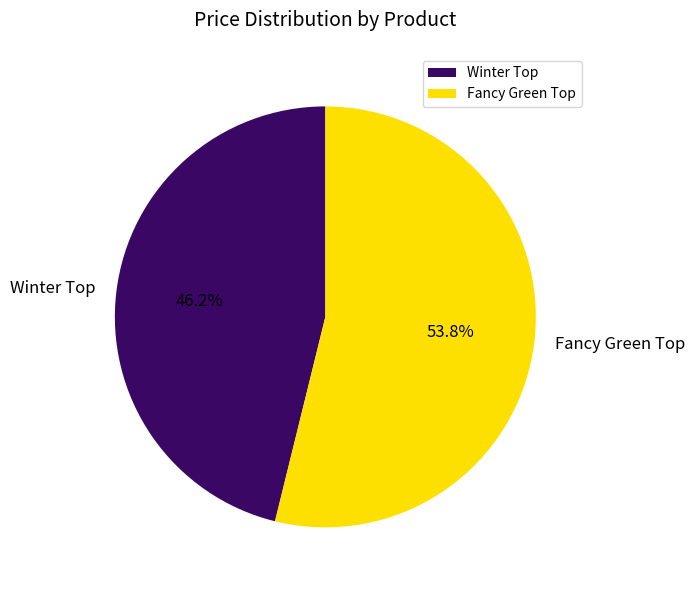

Which slice is the smallest?

Winter Top